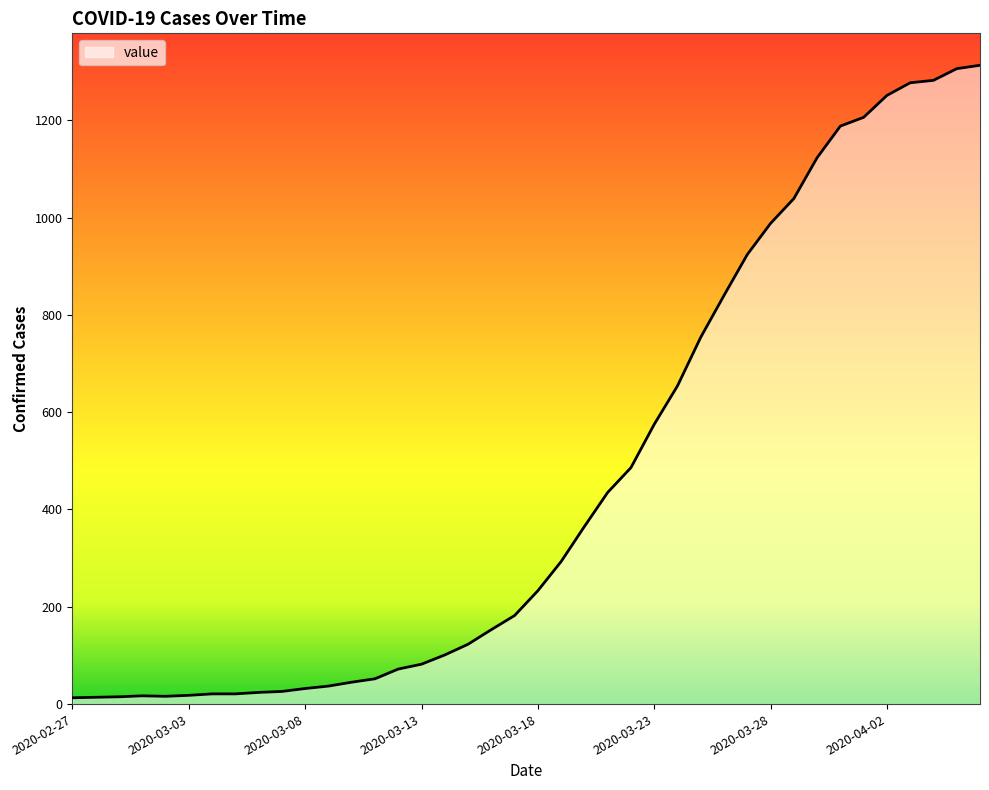

What is the sum of all values?

18596